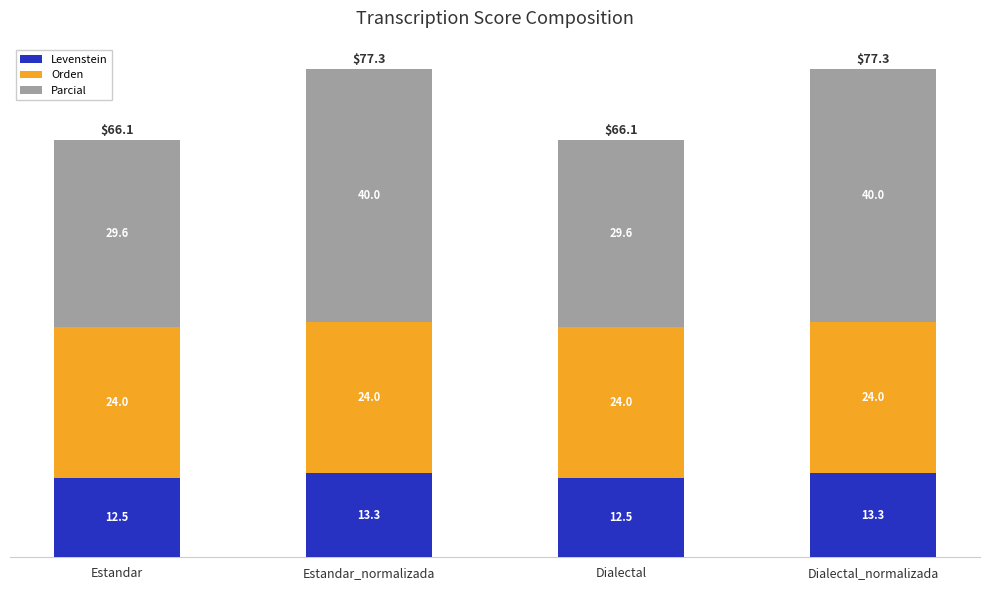

How many Levenstein values are between 12 and 13?

2